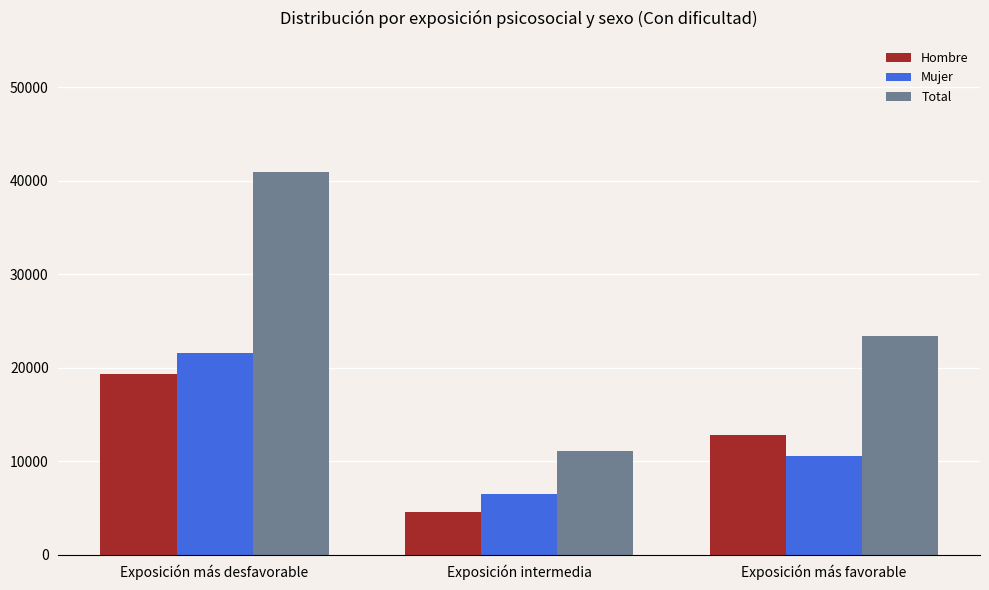

Which series changed the most between Exposición más desfavorable and Exposición más favorable?

Total